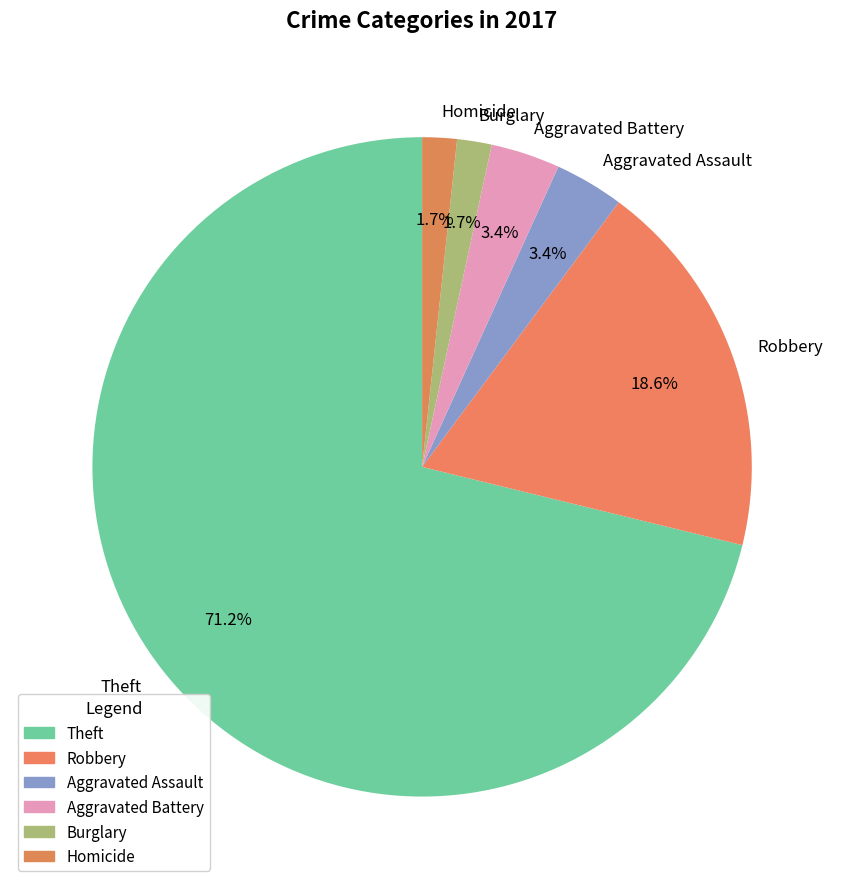

How many segments does this pie chart have?

6